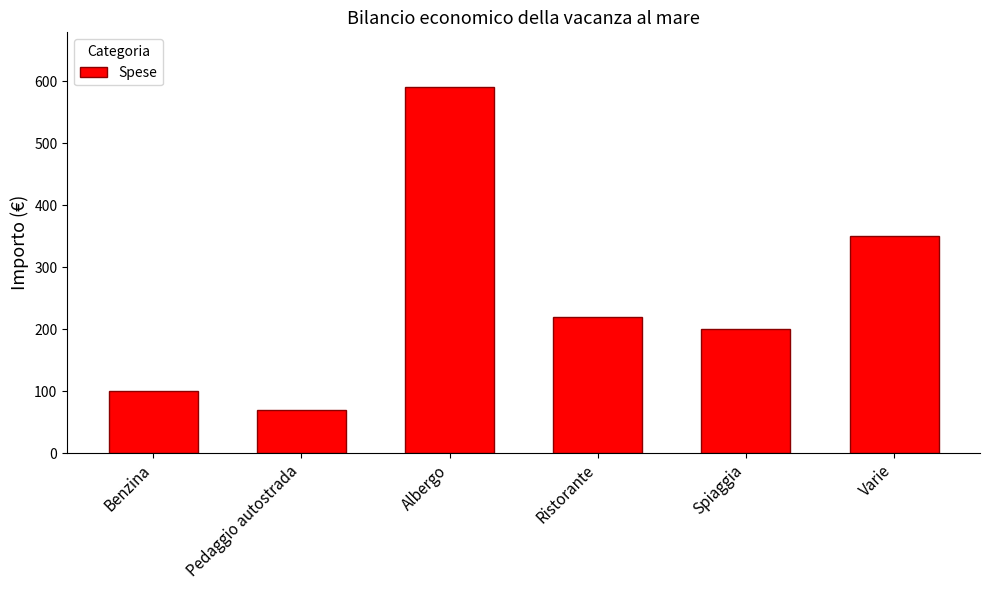

Reading left to right, extract all data points from this chart.

100	70	590	220	200	350